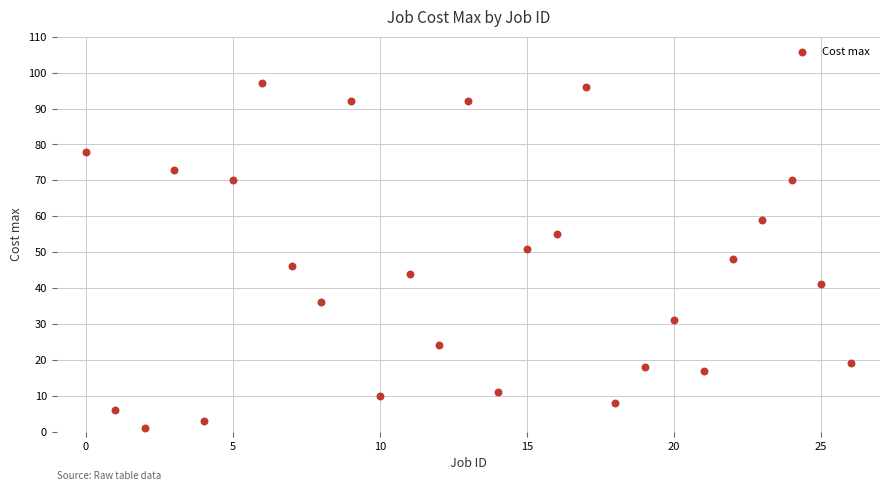

What is the range of Y values (max minus min)?

96